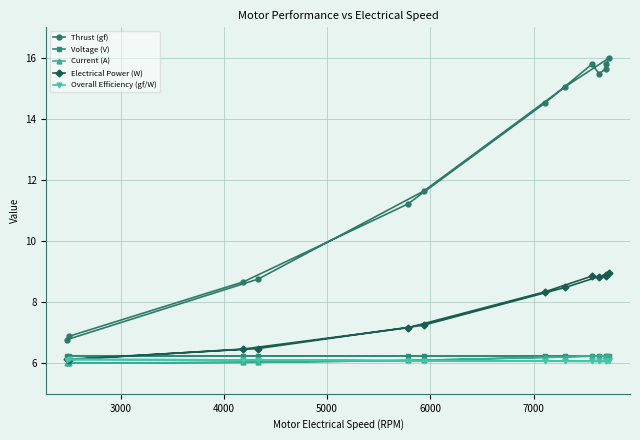

What is the minimum value for Thrust (gf)?

6.8